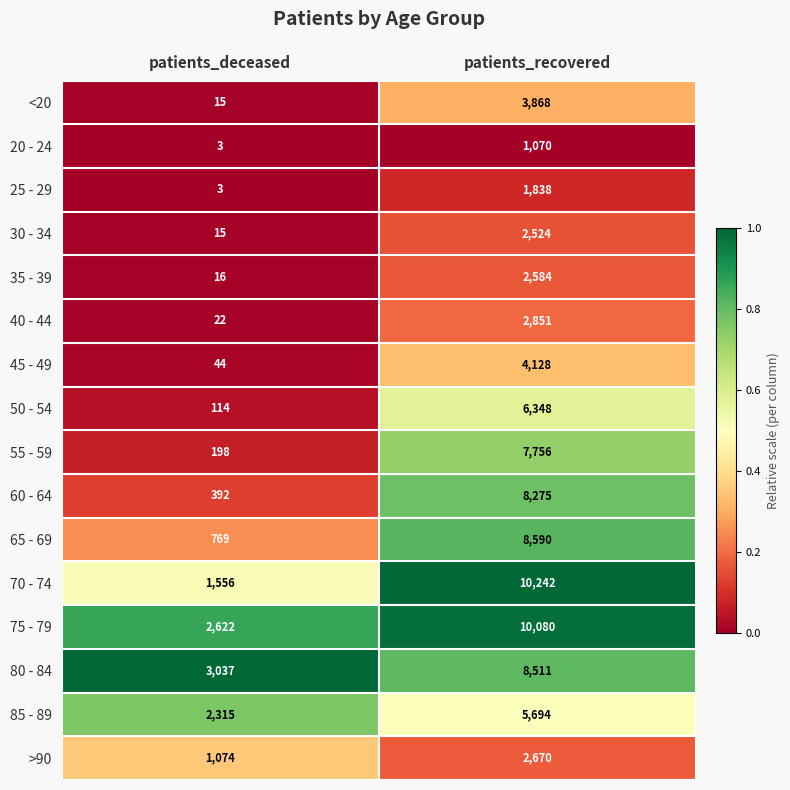

Rank the series at patients_recovered from highest to lowest value.

70 - 74, 75 - 79, 65 - 69, 80 - 84, 60 - 64, 55 - 59, 50 - 54, 85 - 89, 45 - 49, <20, 40 - 44, >90, 35 - 39, 30 - 34, 25 - 29, 20 - 24